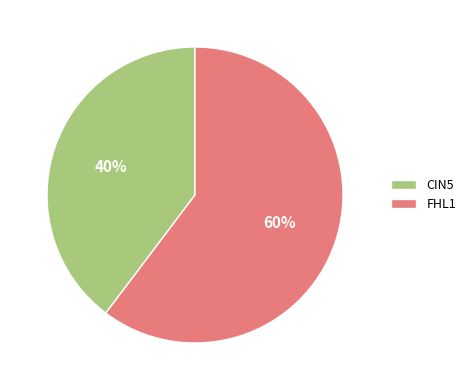

Rank the categories by value from lowest to highest.

CIN5, FHL1